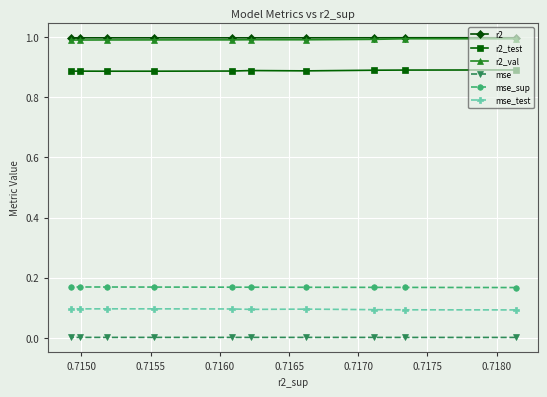

True or false: r2_test and mse_test cross at least once.

False